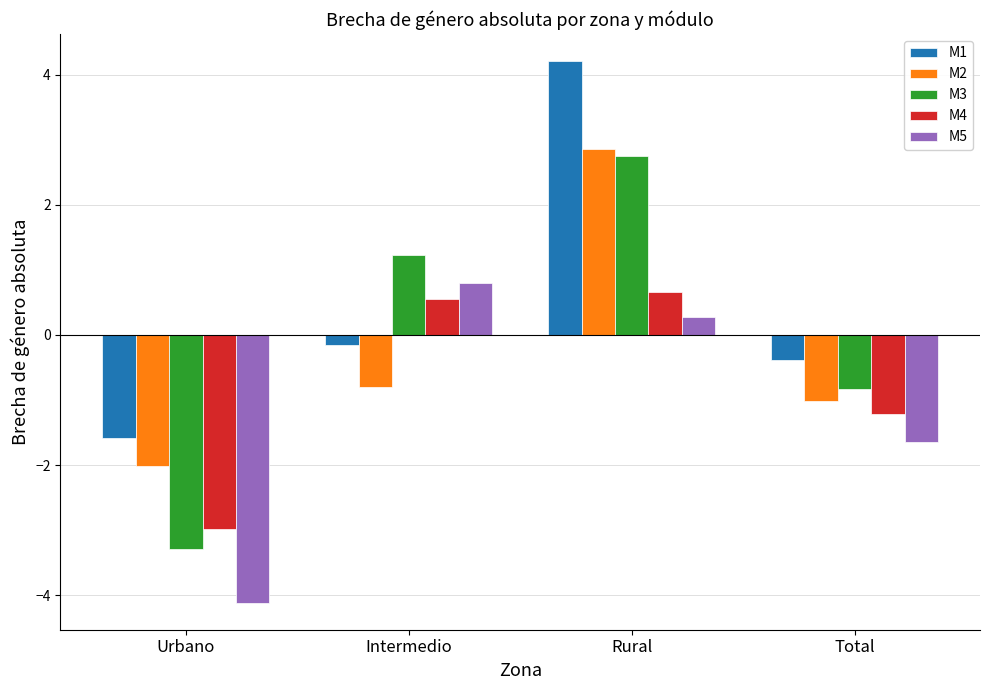

What is the maximum value shown in the chart?

4.2